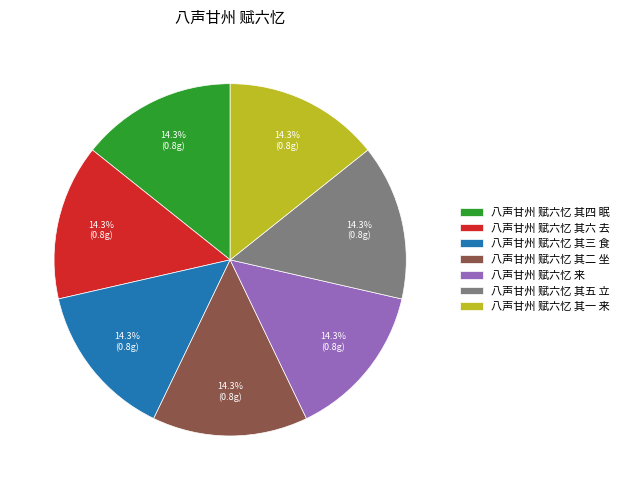

To the nearest percent, what portion does 八声甘州 赋六忆 其四 眠 represent?

14%